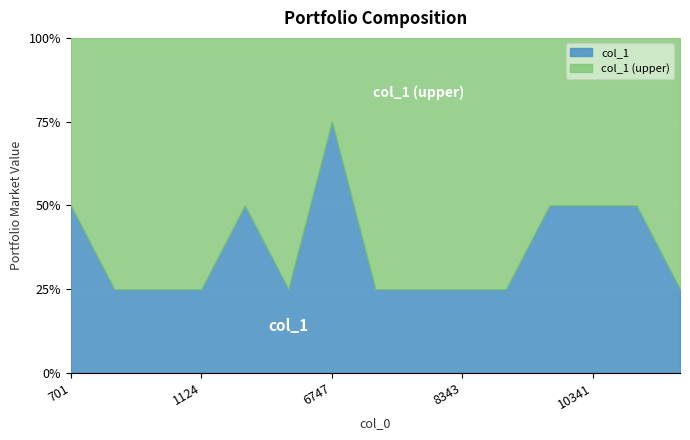

What is the sum of the values at 701 and 10377?

4